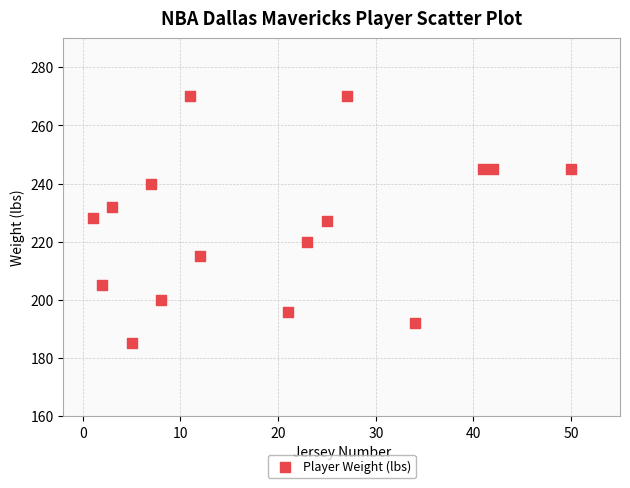

What is the range of X values (max minus min)?

49